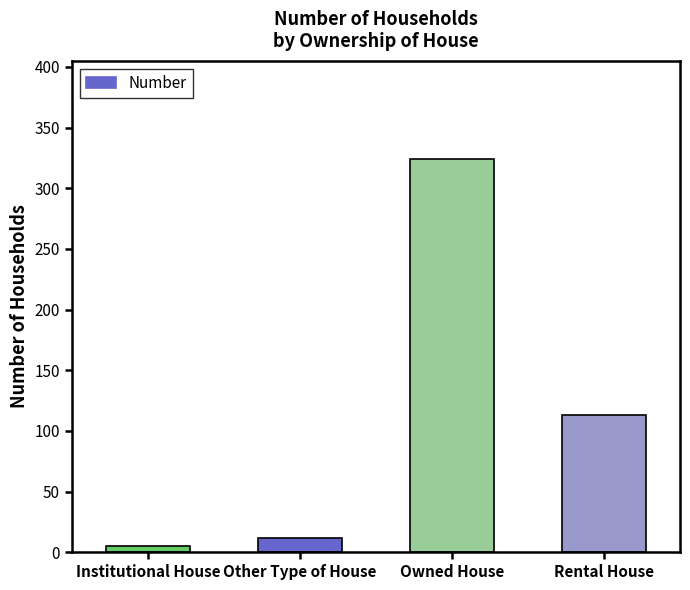

Which category has the lowest value across all series?

Institutional House